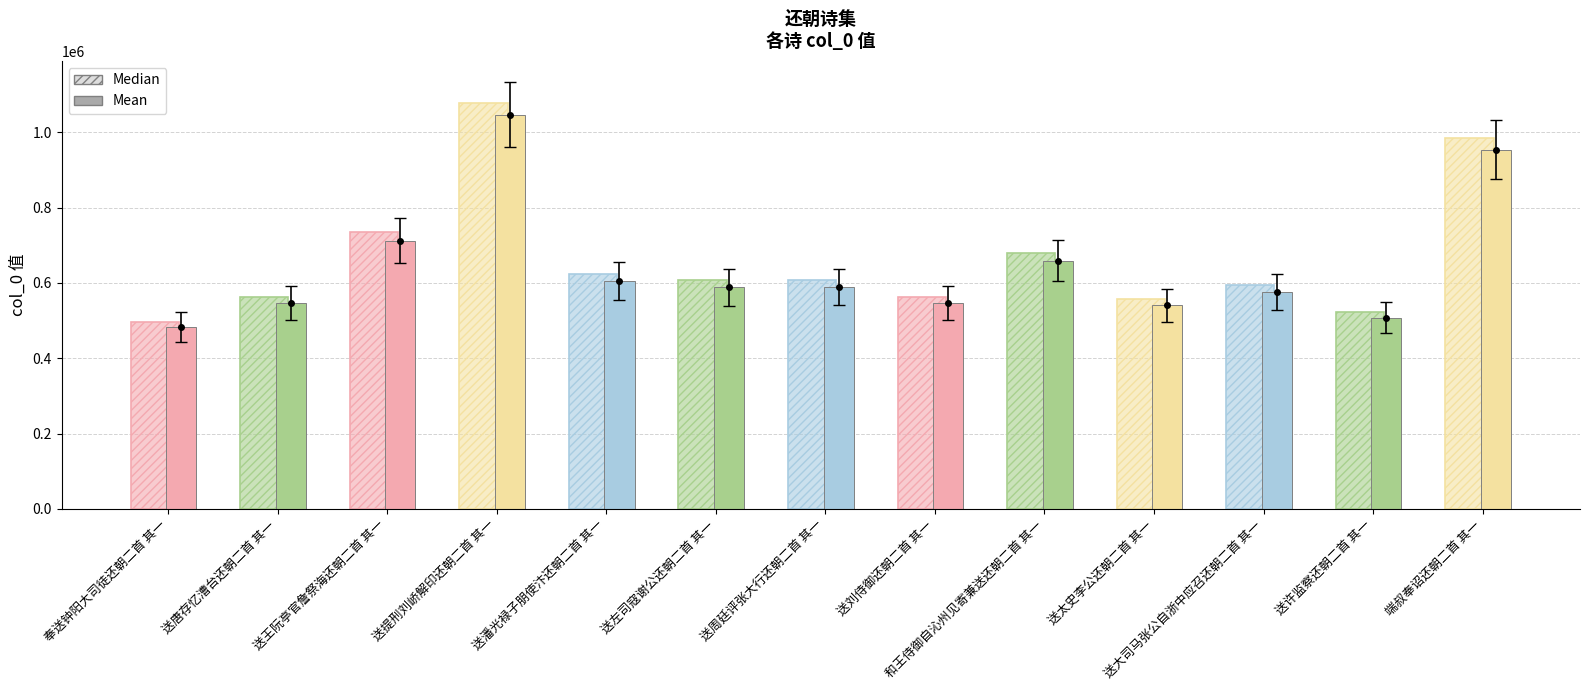

True or false: Median has a value of 557177.0 at 送太史李公还朝二首 其一.

True